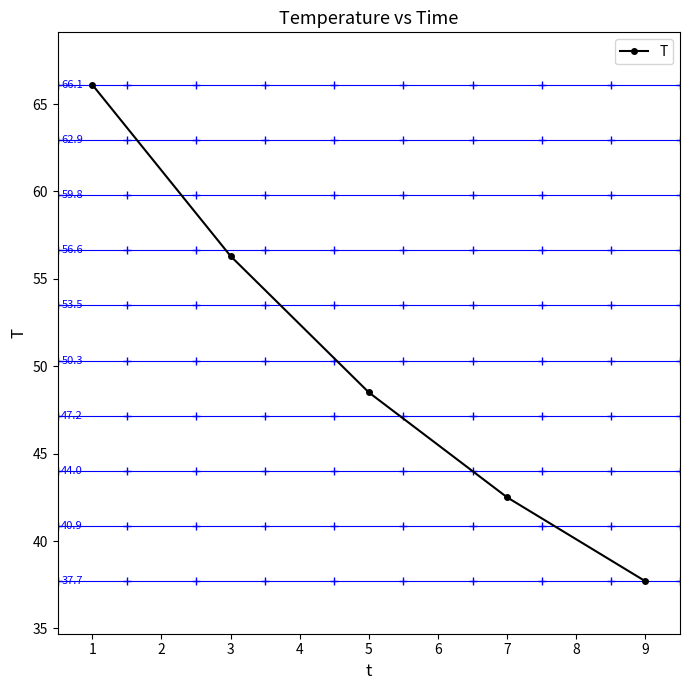

What is the sum of all values?

251.1